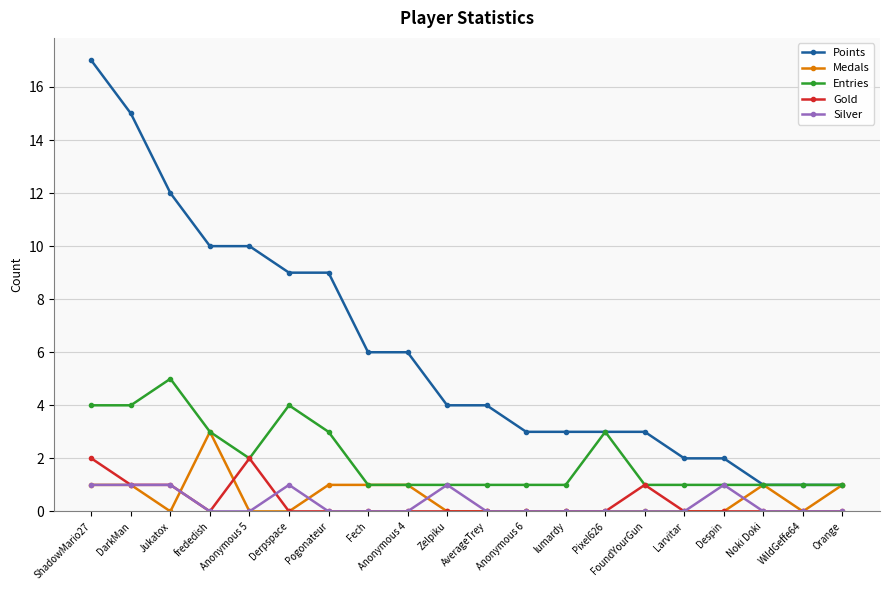

At which category is the sum across all series the highest?

ShadowMario27